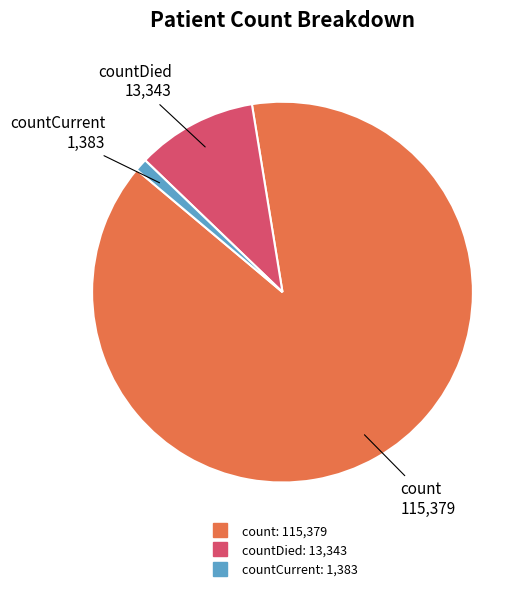

Does any single category account for the majority?

Yes